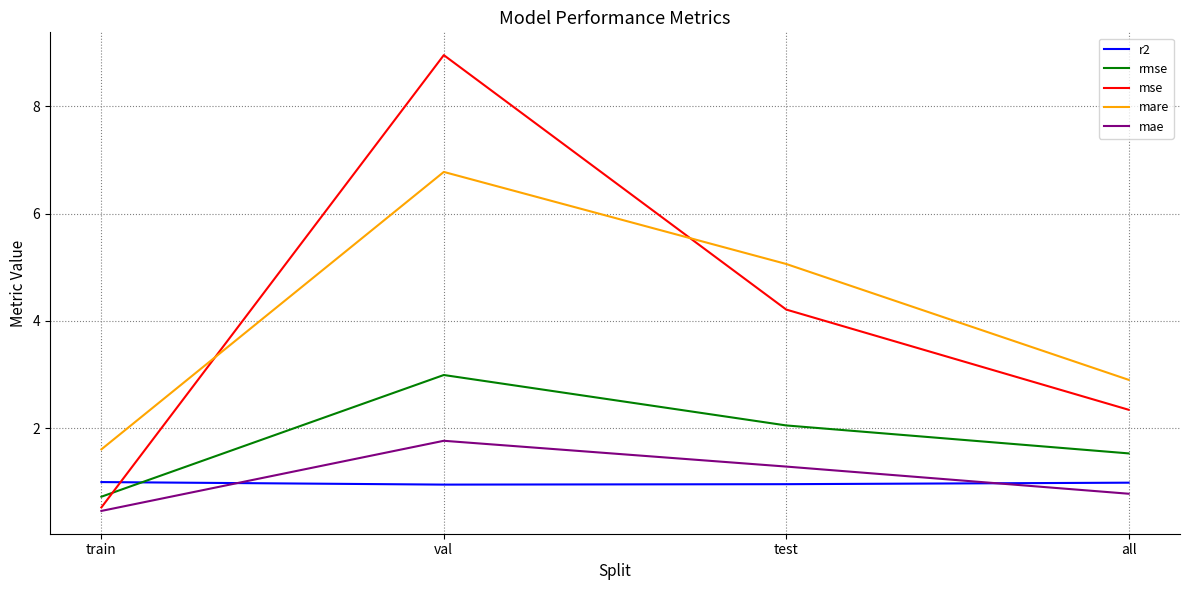

What is the total value across all series at train?

4.3